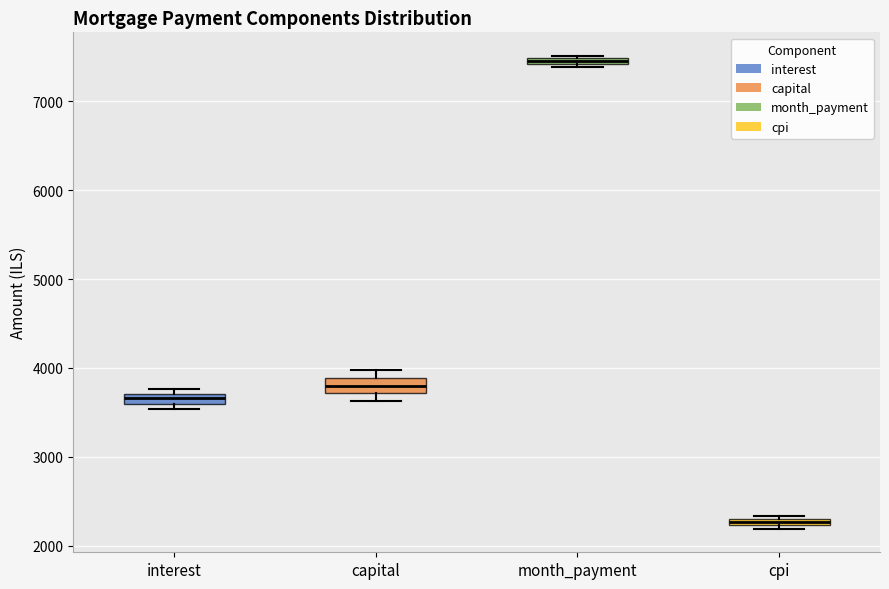

Which box's median line is the highest?

month_payment